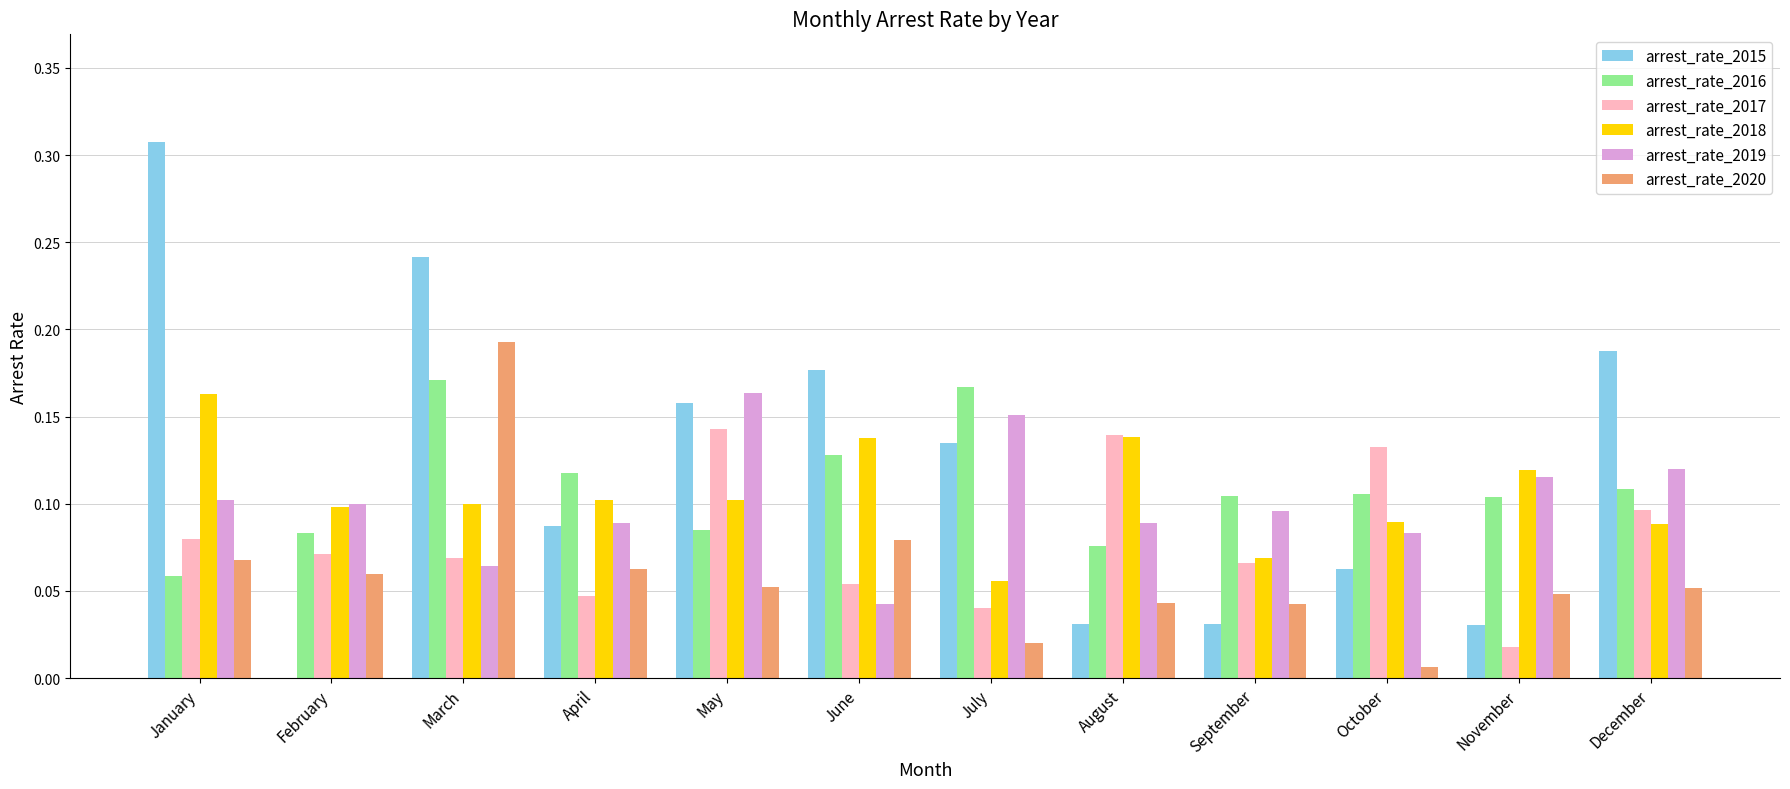

The value of arrest_rate_2017 at October is 0.2. True or false?

False